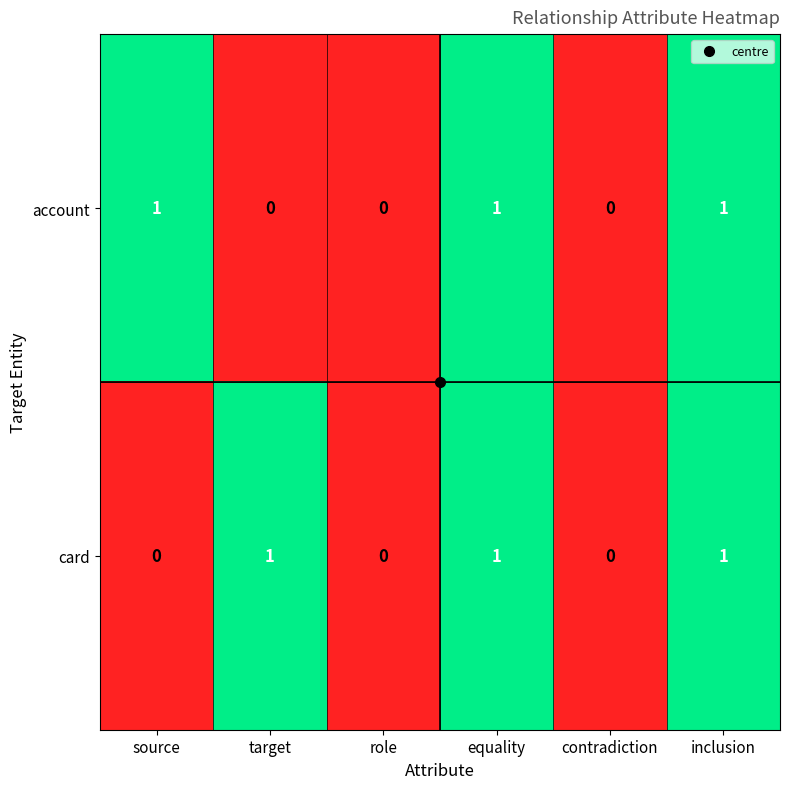

The card series shows 0 at role. True or false?

True